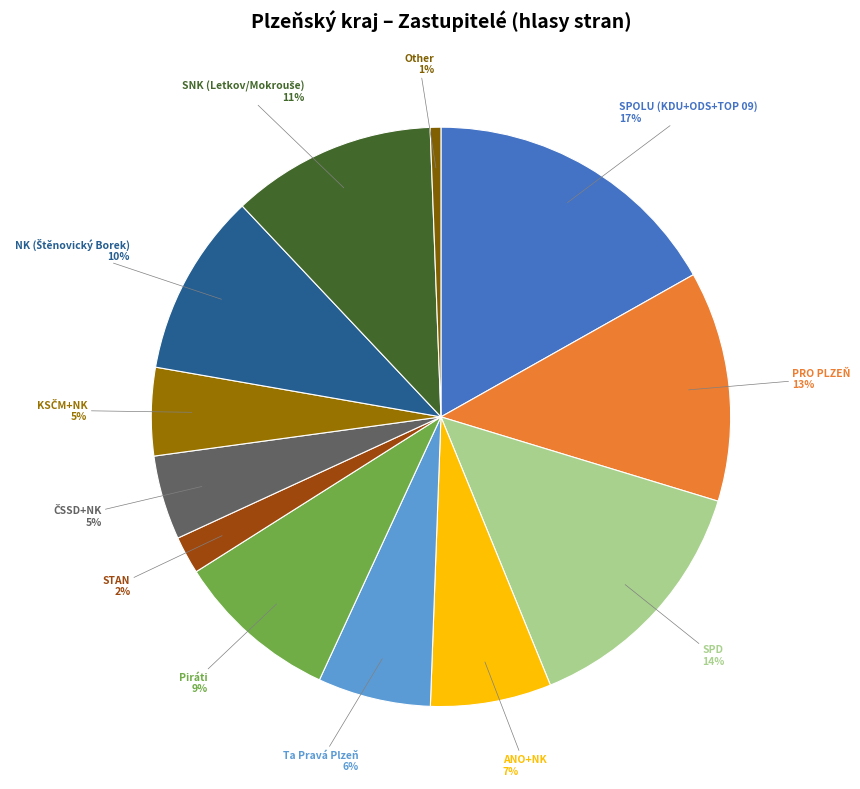

How many slices are in this pie chart?

12